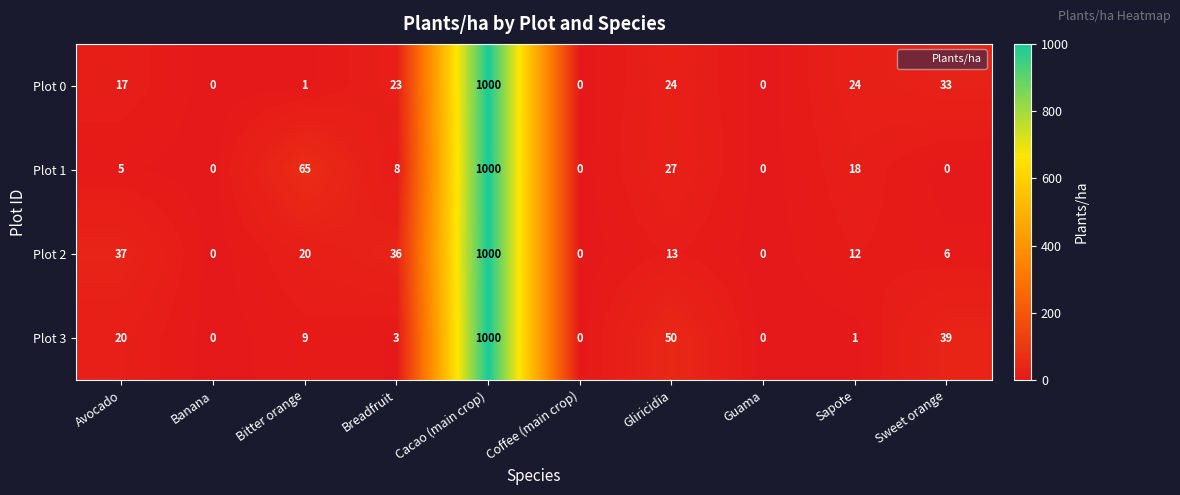

At how many categories does at least one series exceed 54?

2